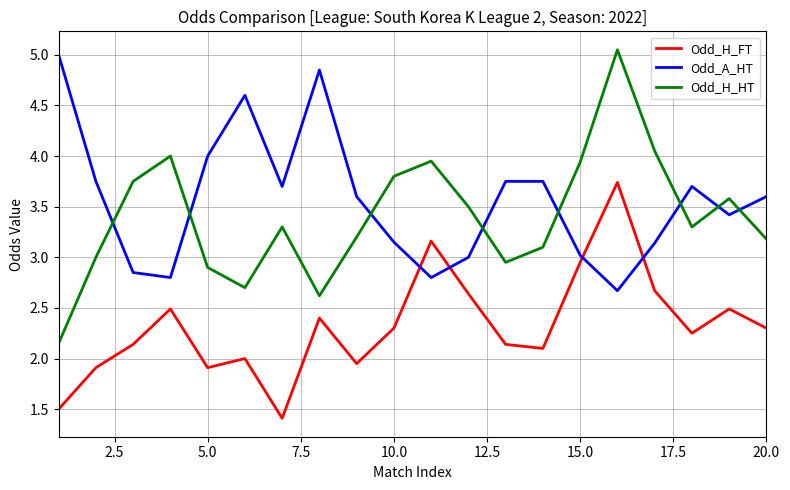

What is the smallest value displayed?

1.4